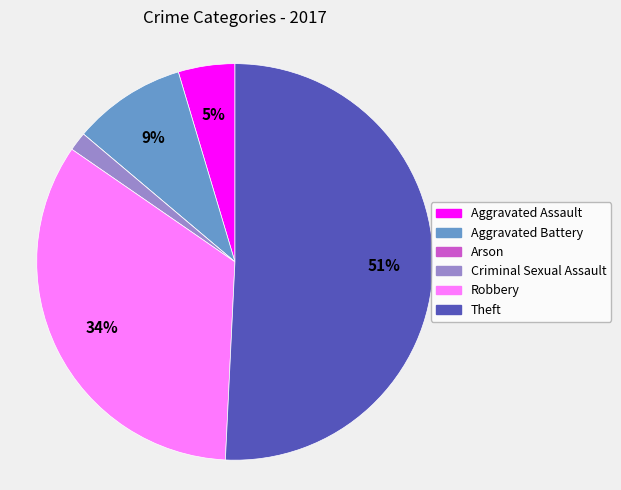

Which category accounts for the majority?

Theft